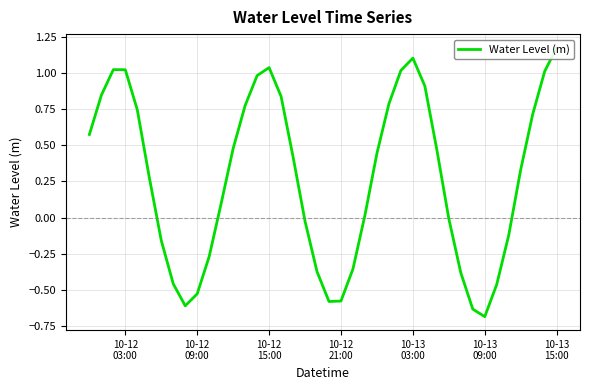

At which label does the data first exceed 0?

10-12
03:00